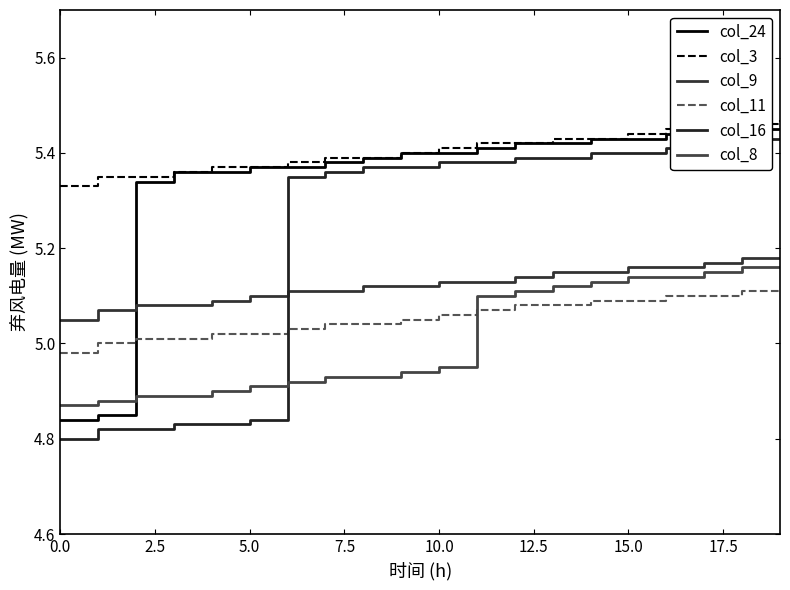

Reading right to left, extract all data points from this chart.

col_24: 5.5	5.5	5.4	5.4	5.4	5.4	5.4	5.4	5.4	5.4	5.4	5.4	5.4	5.4	5.4	5.4	5.4	5.3	4.8	4.8
col_3: 5.5	5.5	5.5	5.5	5.4	5.4	5.4	5.4	5.4	5.4	5.4	5.4	5.4	5.4	5.4	5.4	5.4	5.3	5.3	5.3
col_9: 5.2	5.2	5.2	5.2	5.2	5.2	5.2	5.1	5.1	5.1	5.1	5.1	5.1	5.1	5.1	5.1	5.1	5.1	5.1	5.0
col_11: 5.1	5.1	5.1	5.1	5.1	5.1	5.1	5.1	5.1	5.1	5.0	5.0	5.0	5.0	5.0	5.0	5.0	5.0	5.0	5.0
col_16: 5.4	5.4	5.4	5.4	5.4	5.4	5.4	5.4	5.4	5.4	5.4	5.4	5.4	5.3	4.8	4.8	4.8	4.8	4.8	4.8
col_8: 5.2	5.2	5.2	5.1	5.1	5.1	5.1	5.1	5.1	5.0	4.9	4.9	4.9	4.9	4.9	4.9	4.9	4.9	4.9	4.9